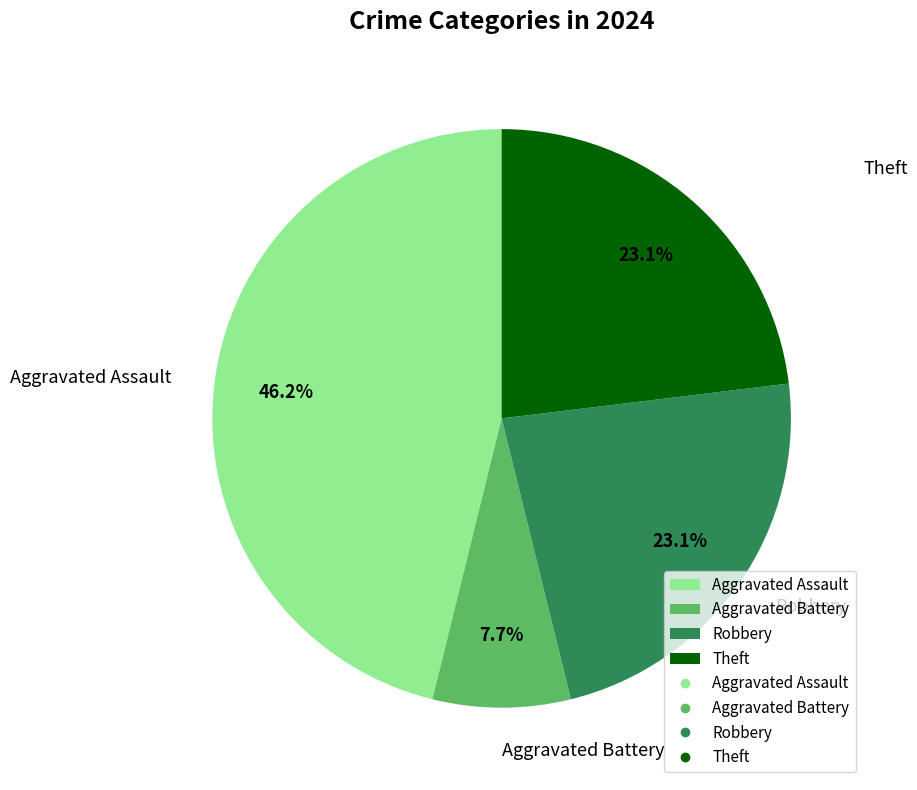

The Robbery slice represents 11% of the pie. True or false?

False